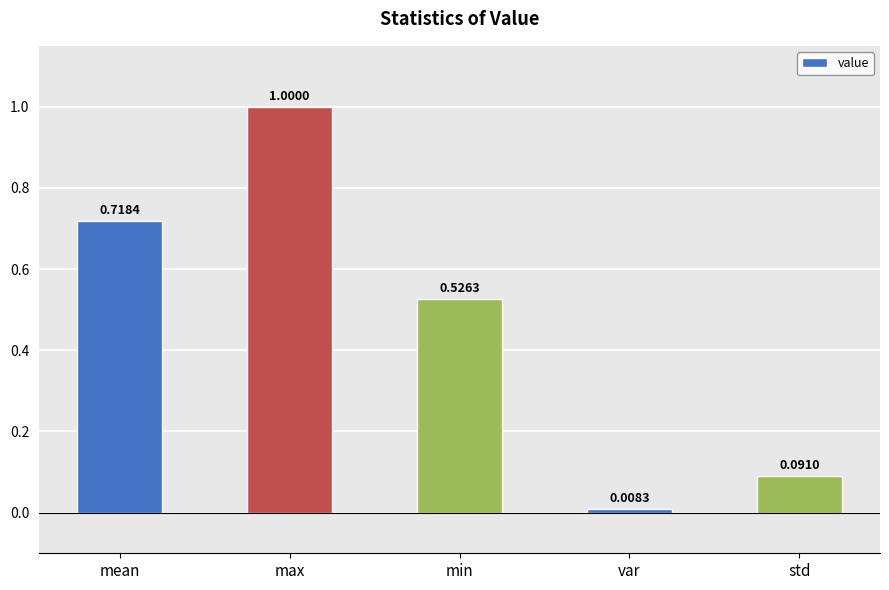

Which category has the lowest value across all series?

var